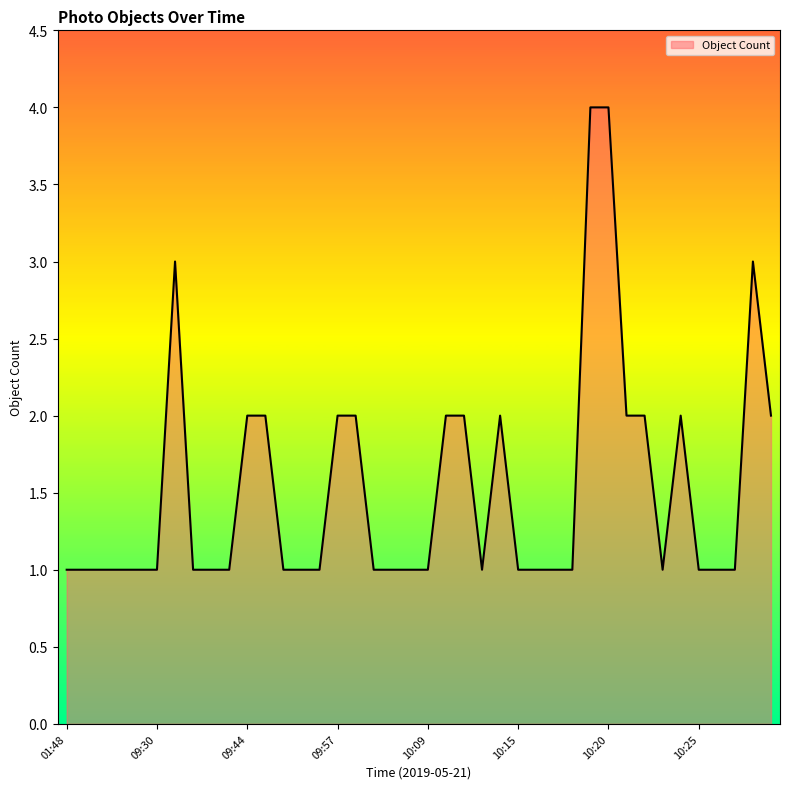

Reading right to left, what are all the values shown in this chart?

2	3	1	1	1	2	1	2	2	4	4	1	1	1	1	2	1	2	2	1	1	1	1	2	2	1	1	1	2	2	1	1	1	3	1	1	1	1	1	1